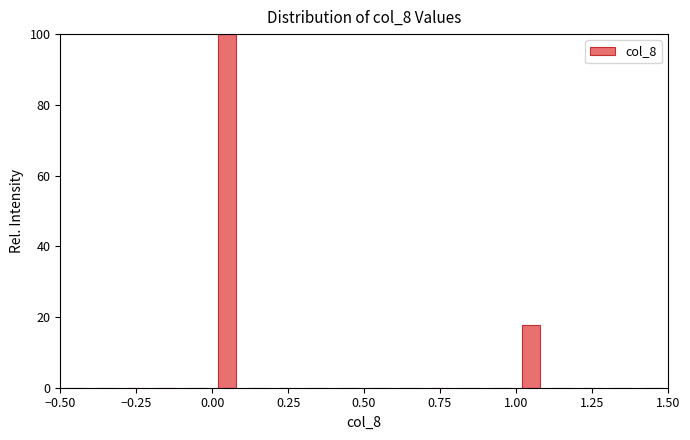

Read against the x-axis, roughly where is the centre of the tallest bar?

0.05